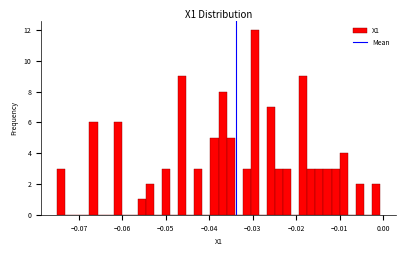

Read against the x-axis, roughly where is the centre of the tallest bar?

-0.030